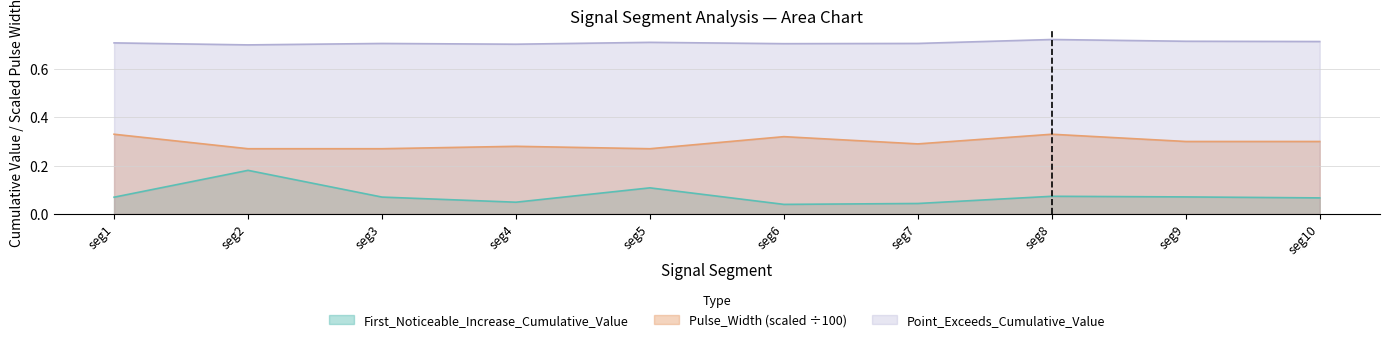

What is the spread (max minus min) of values at 50?

0.6